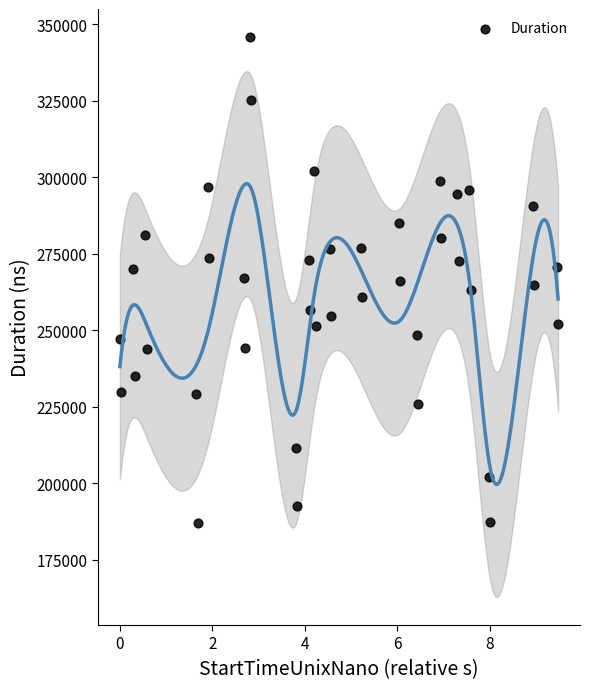

What is the range of Y values (max minus min)?

158917